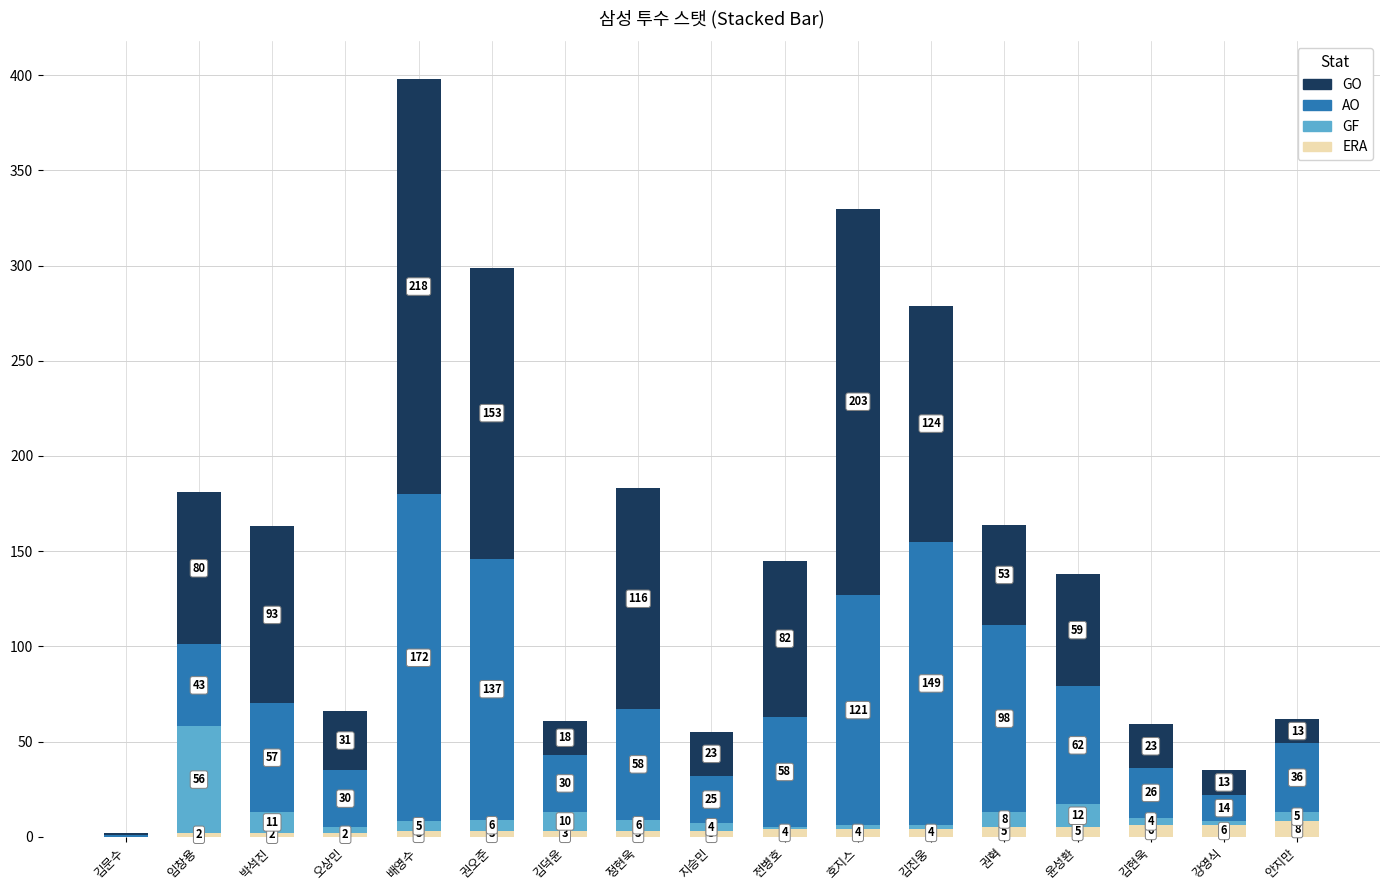

How many ERA values are between 3 and 5?

10